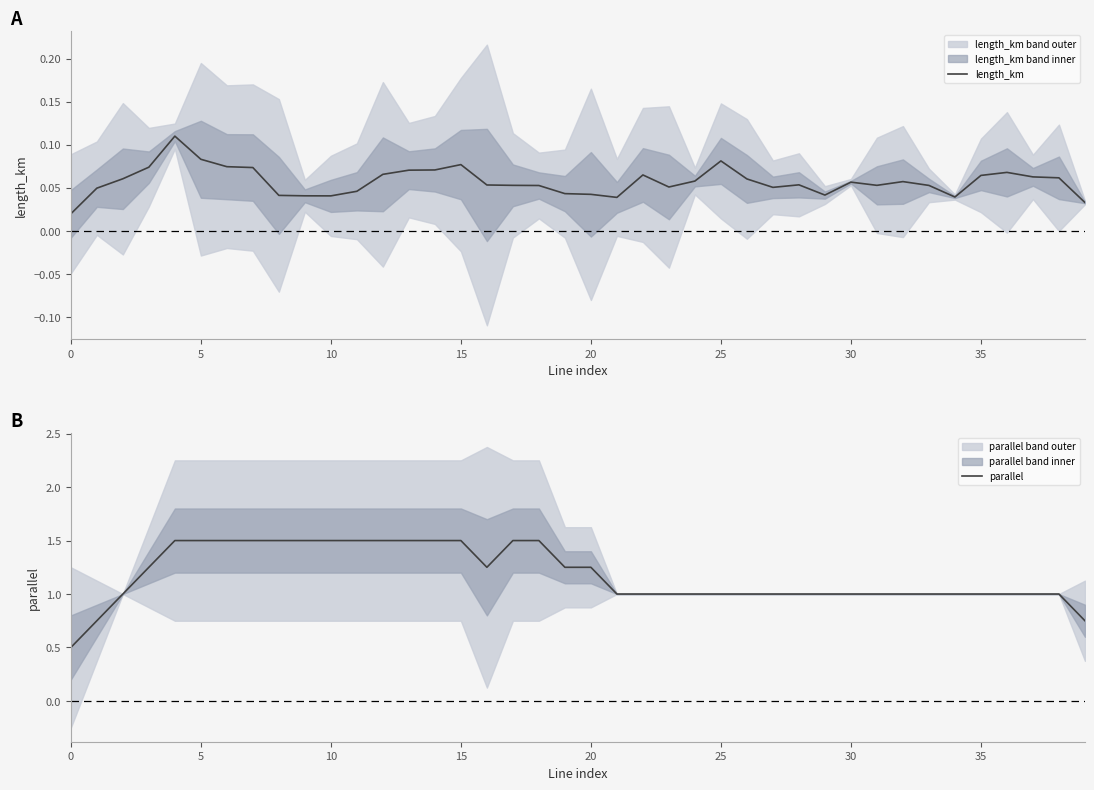

What is the total value across all series at 34?

1.0